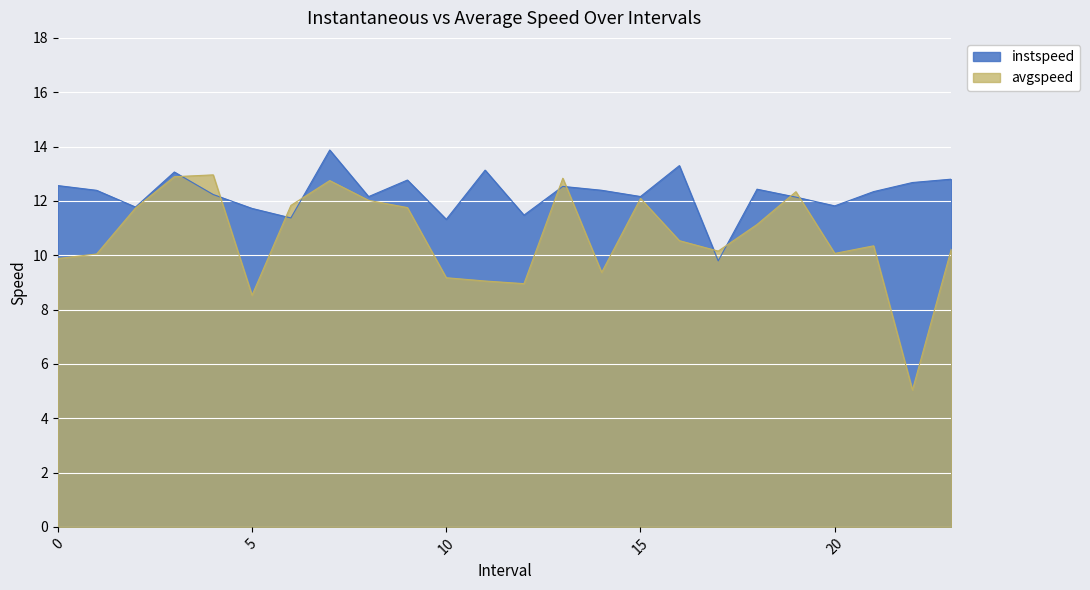

The value of avgspeed at 22.0 is 2.5. True or false?

False